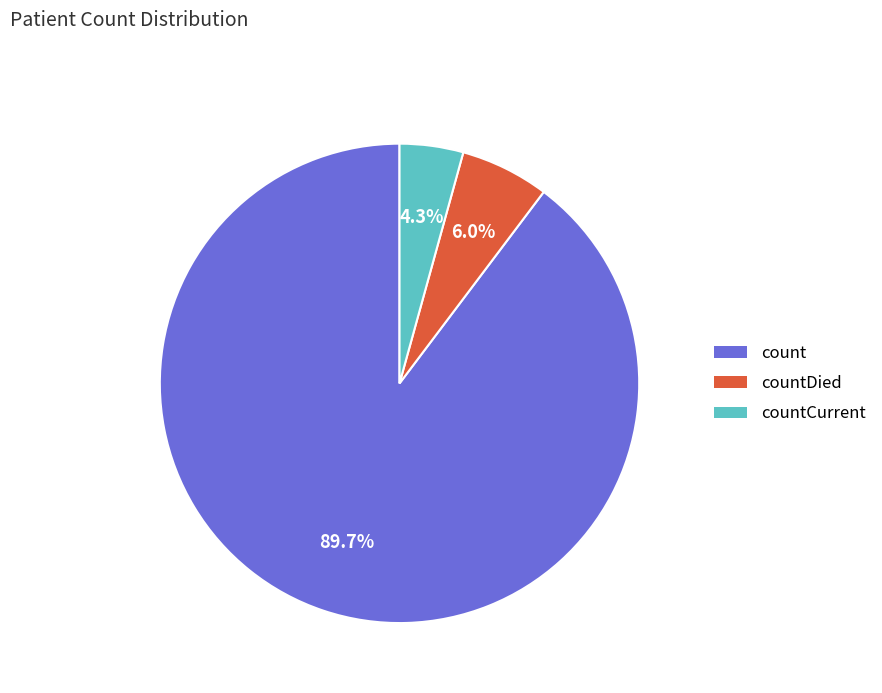

Does any single category account for the majority?

Yes